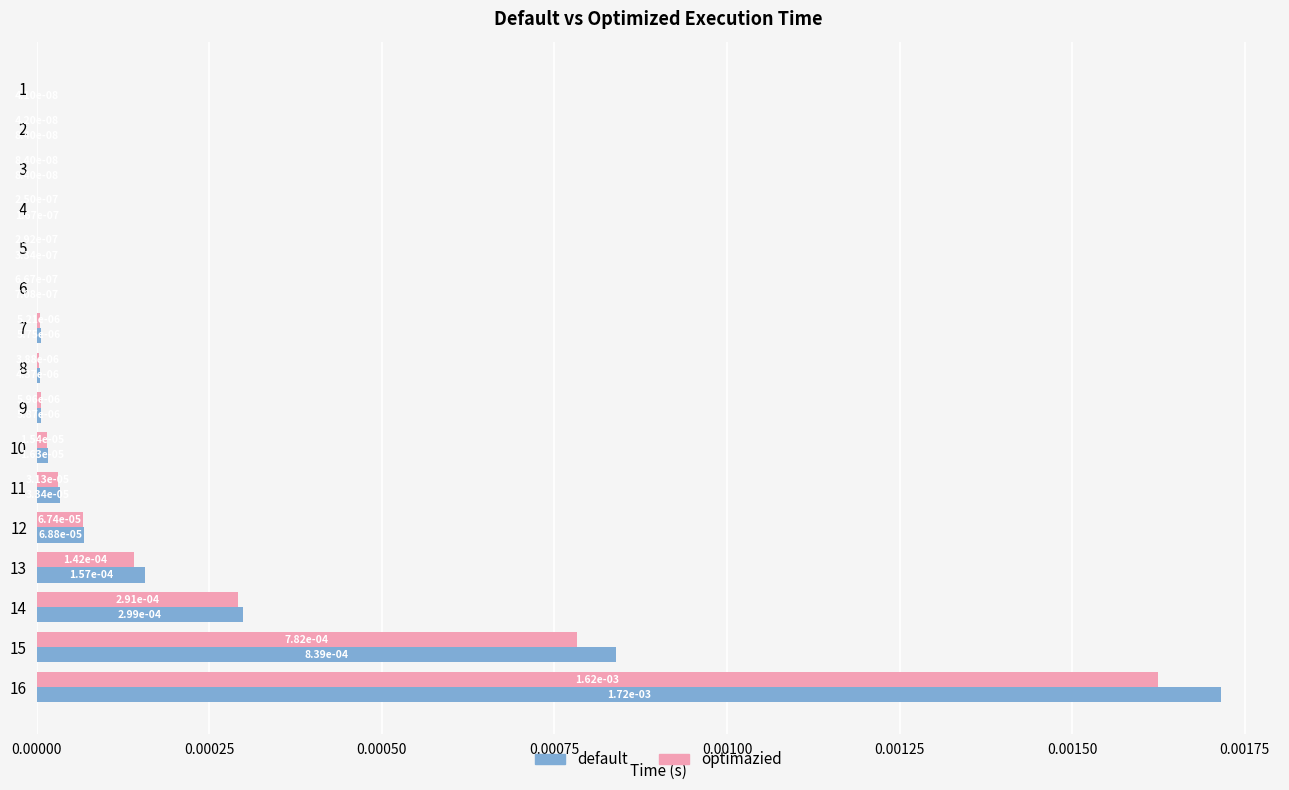

True or false: default has a value of 0.0 at 14.

True